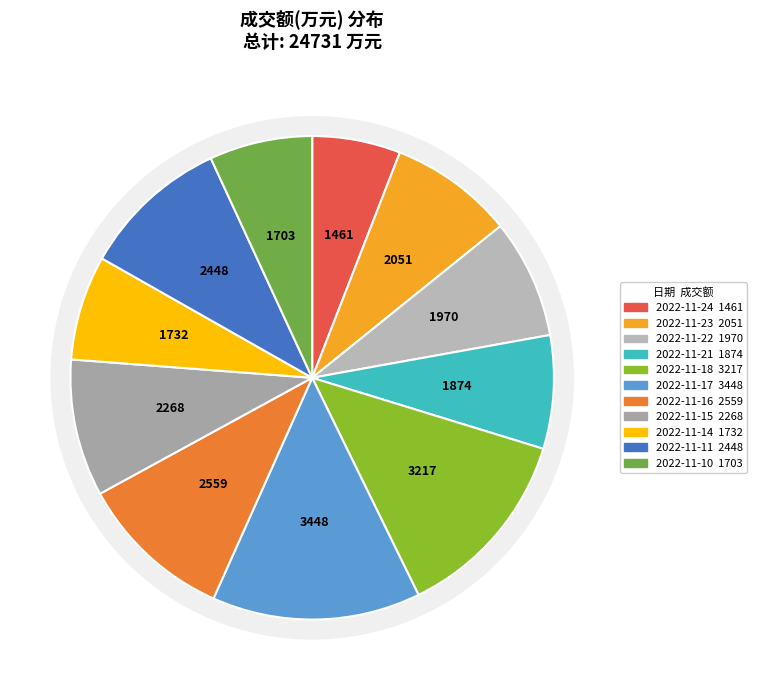

Is 2022-11-16 the majority of the pie?

No